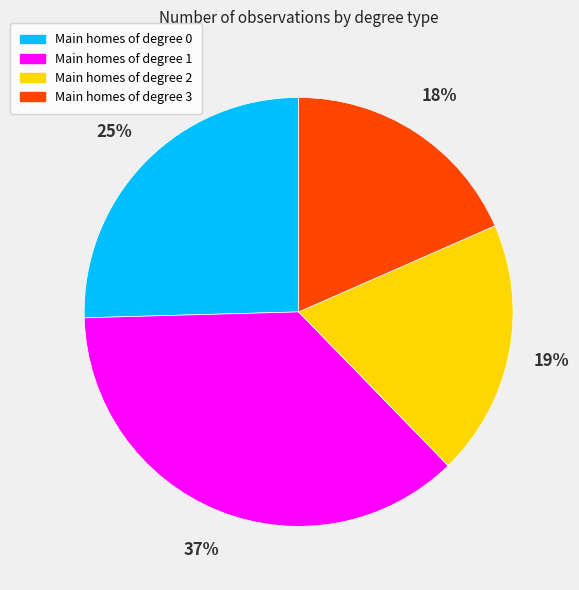

Does any single category account for the majority?

No